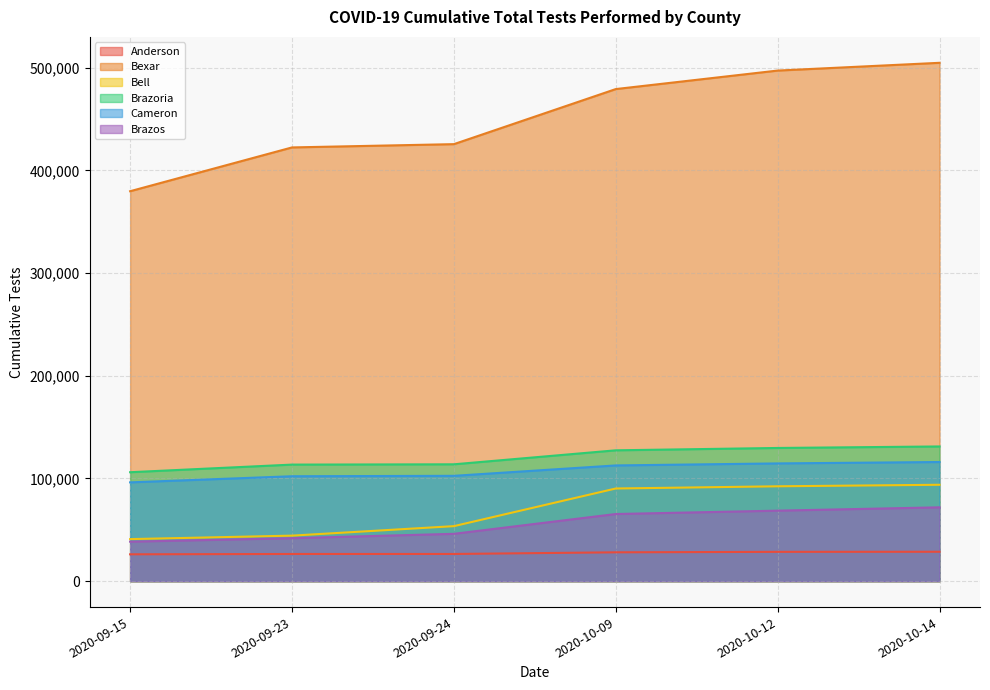

Does the chart display data point markers on the line(s)?

No